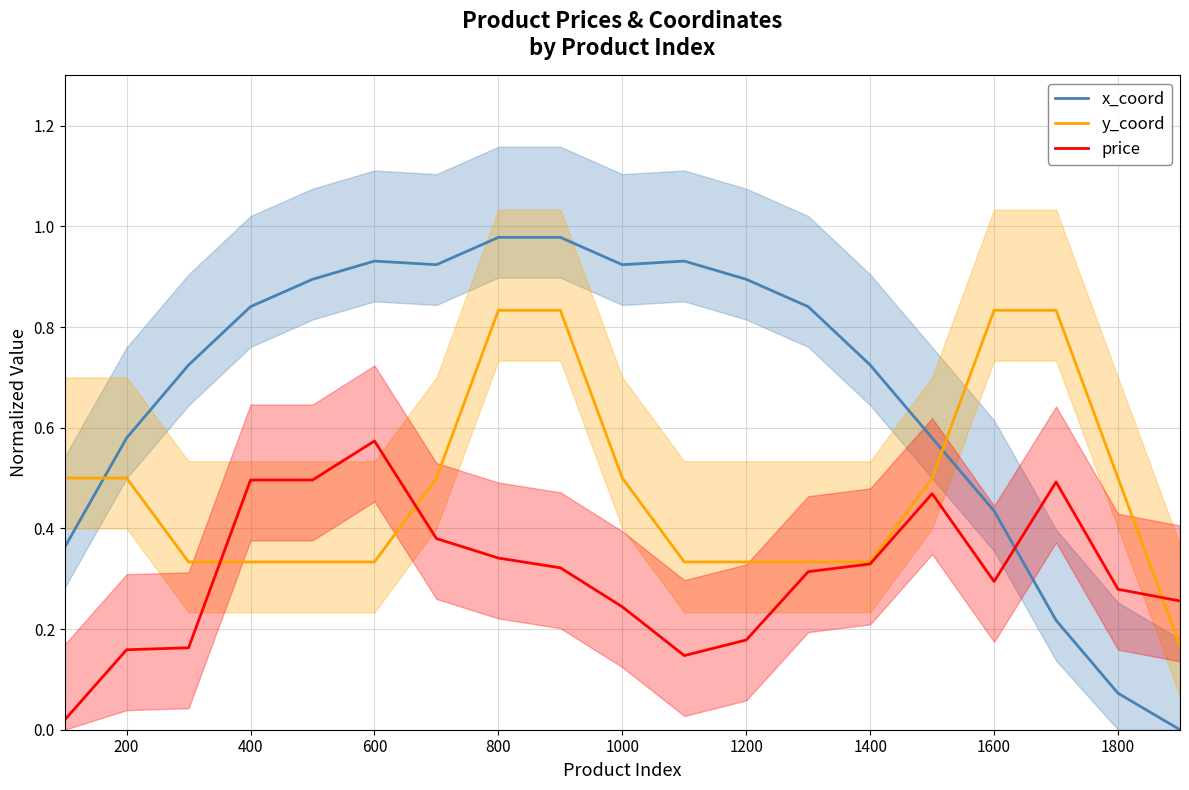

Reading left to right, transcribe all the data shown in this chart.

x_coord: 0.4	0.6	0.7	0.8	0.9	0.9	0.9	1.0	1.0	0.9	0.9	0.9	0.8	0.7	0.6	0.4	0.2	0.1	0.0
y_coord: 0.5	0.5	0.3	0.3	0.3	0.3	0.5	0.8	0.8	0.5	0.3	0.3	0.3	0.3	0.5	0.8	0.8	0.5	0.2
price: 0.0	0.2	0.2	0.5	0.5	0.6	0.4	0.3	0.3	0.2	0.1	0.2	0.3	0.3	0.5	0.3	0.5	0.3	0.3